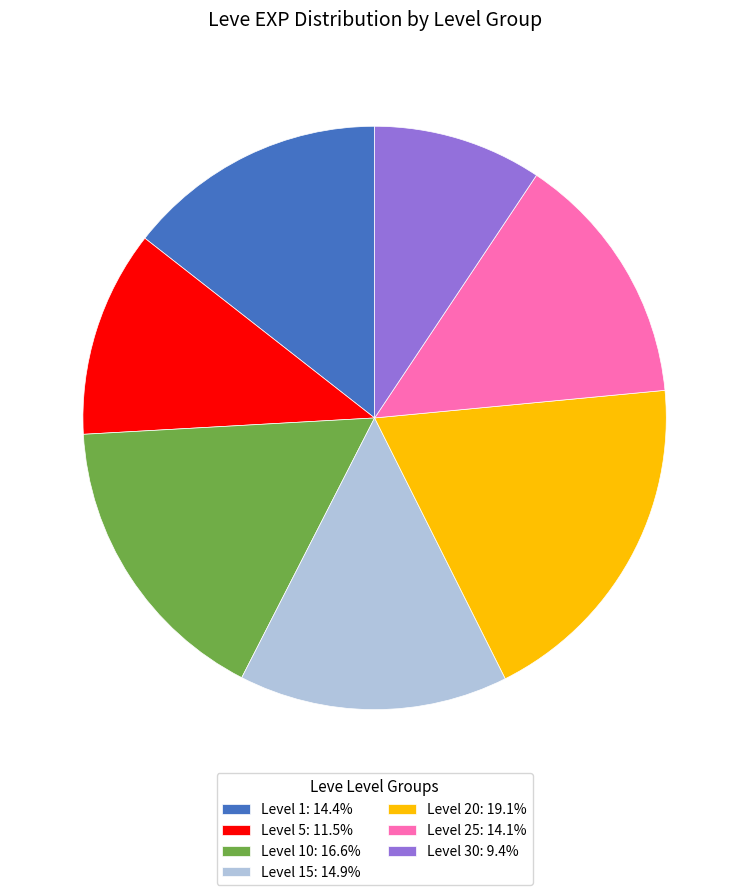

What is the ratio of the value at Level 15: 14.9% to the value at Level 5: 11.5%?

1.3